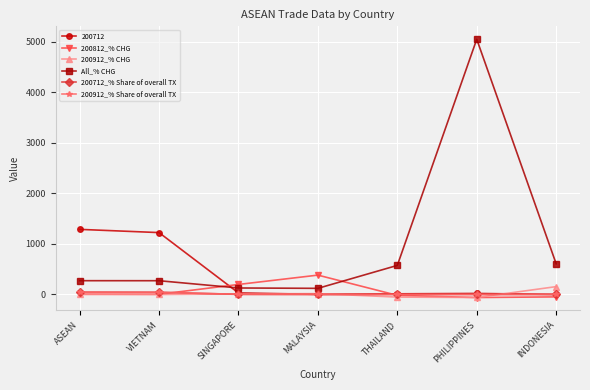

True or false: 200712_% Share of overall TX and All_% CHG cross at least once.

False